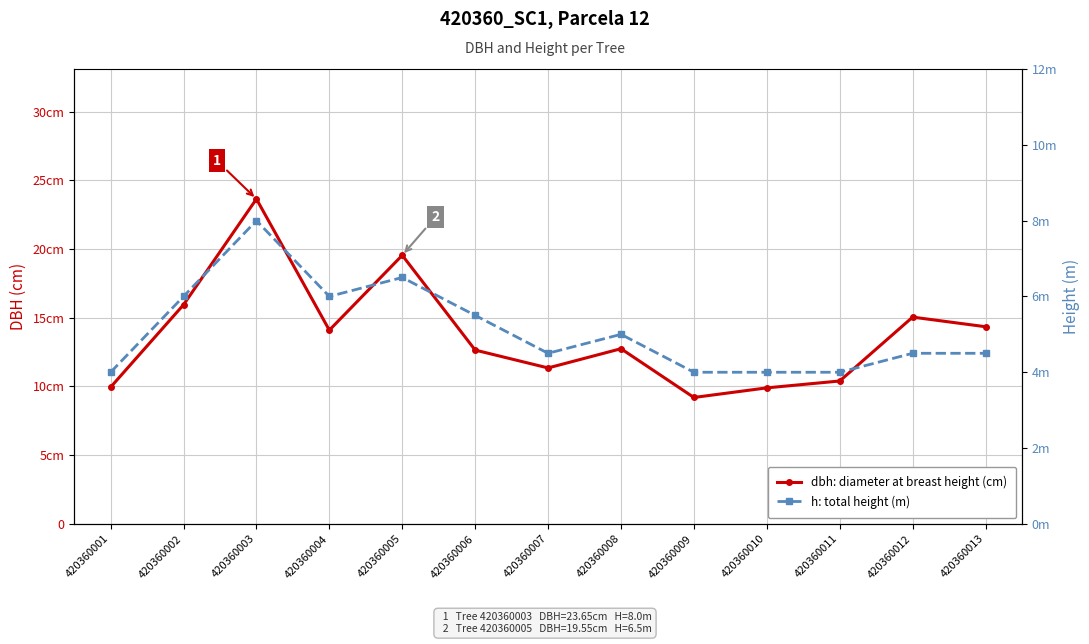

At how many categories does at least one series exceed 5?

13